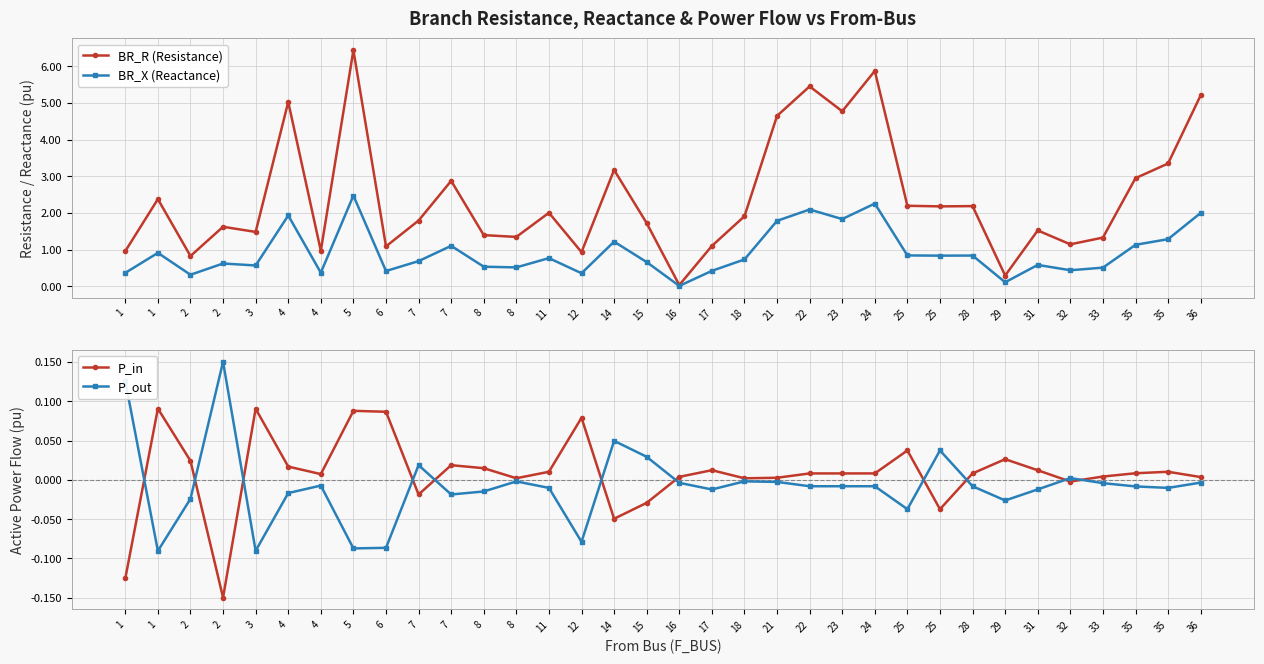

At which category is the sum across all series the highest?

5